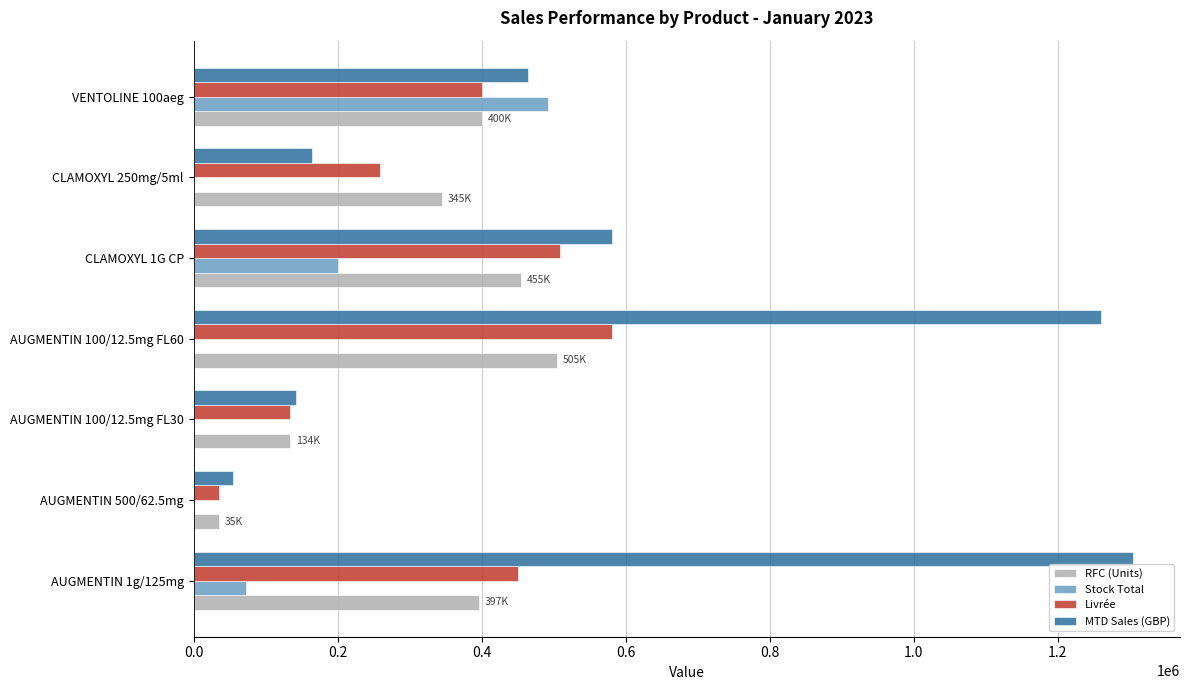

What is the greatest value displayed?

1304401